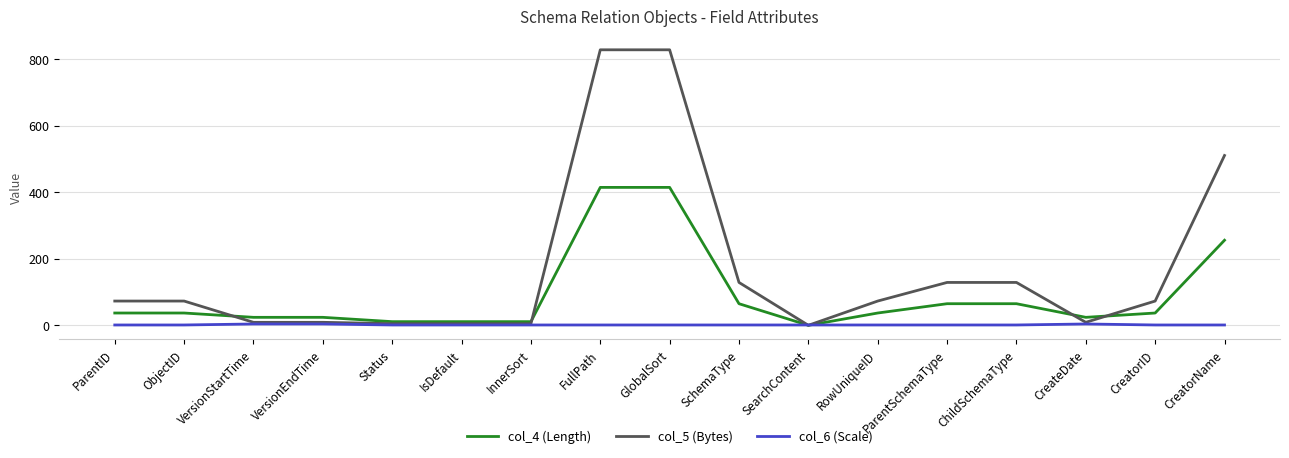

Rank the series by their average value, from lowest to highest.

col_6 (Scale), col_4 (Length), col_5 (Bytes)